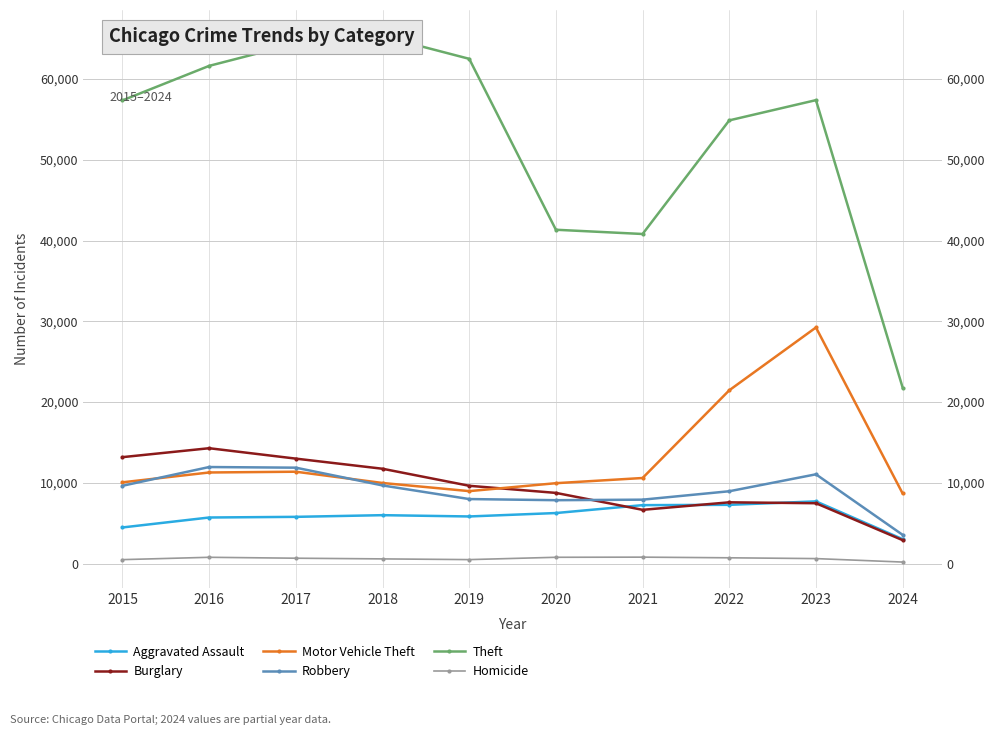

True or false: Robbery has a value of 11960 at 2016.

True